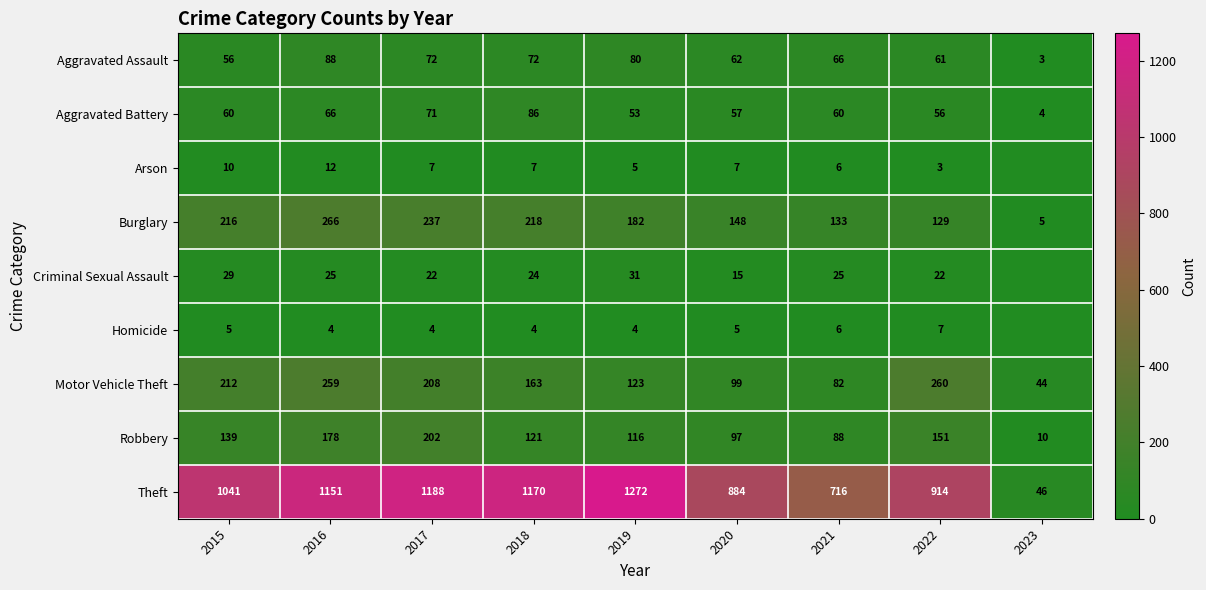

What is the total value across all series at 2016?

2049